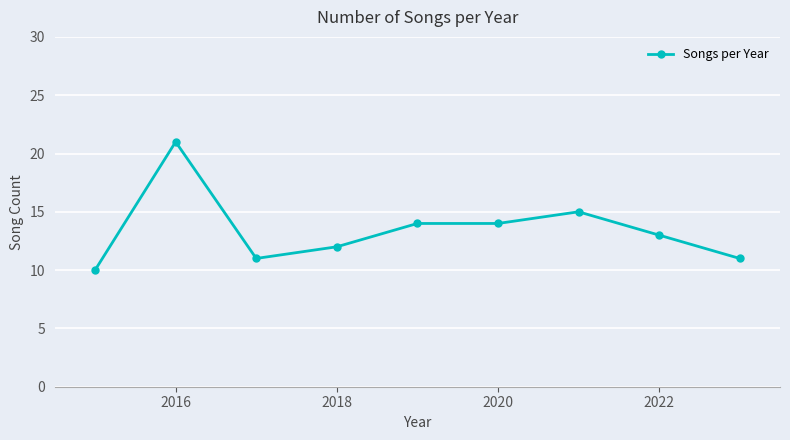

What is the maximum value shown in the chart?

21